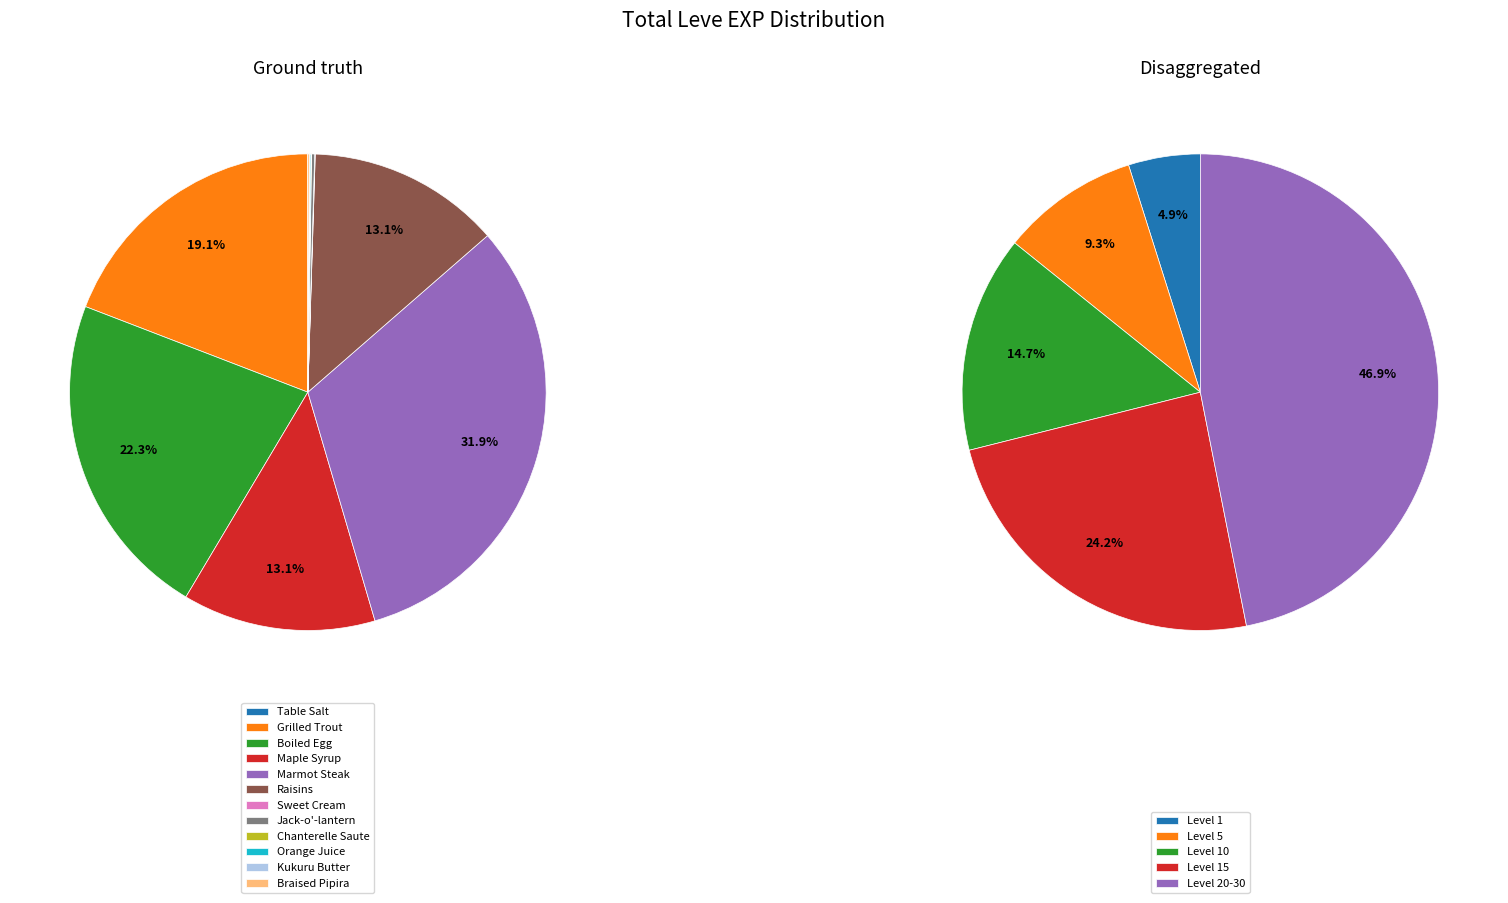

What is the ratio of the value at Maple Syrup to the value at Marmot Steak?

0.4